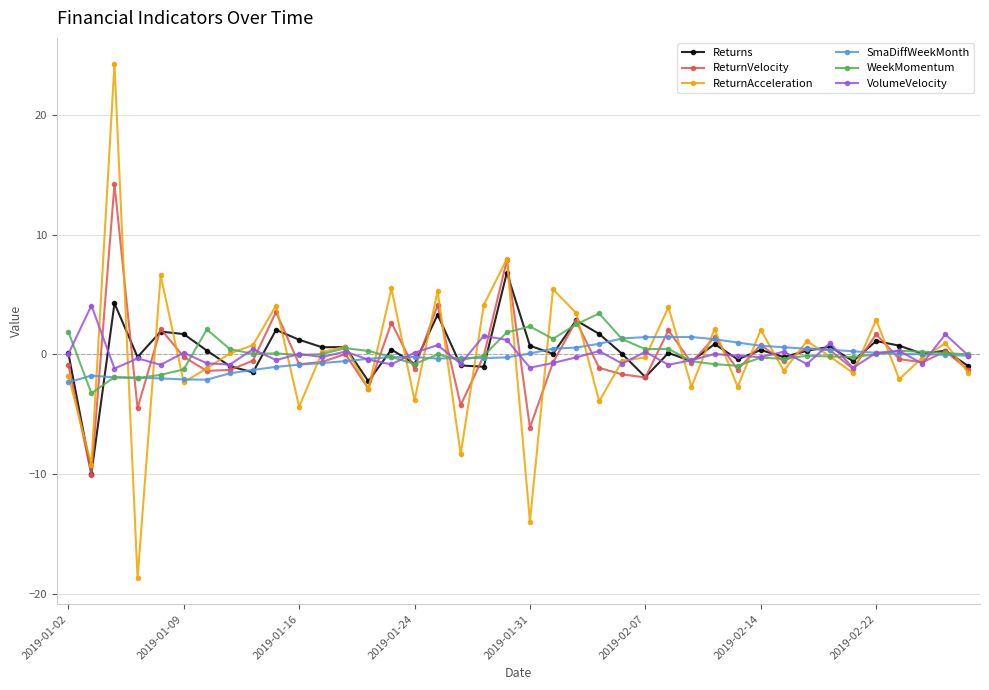

What is the minimum value shown in the chart?

-18.7